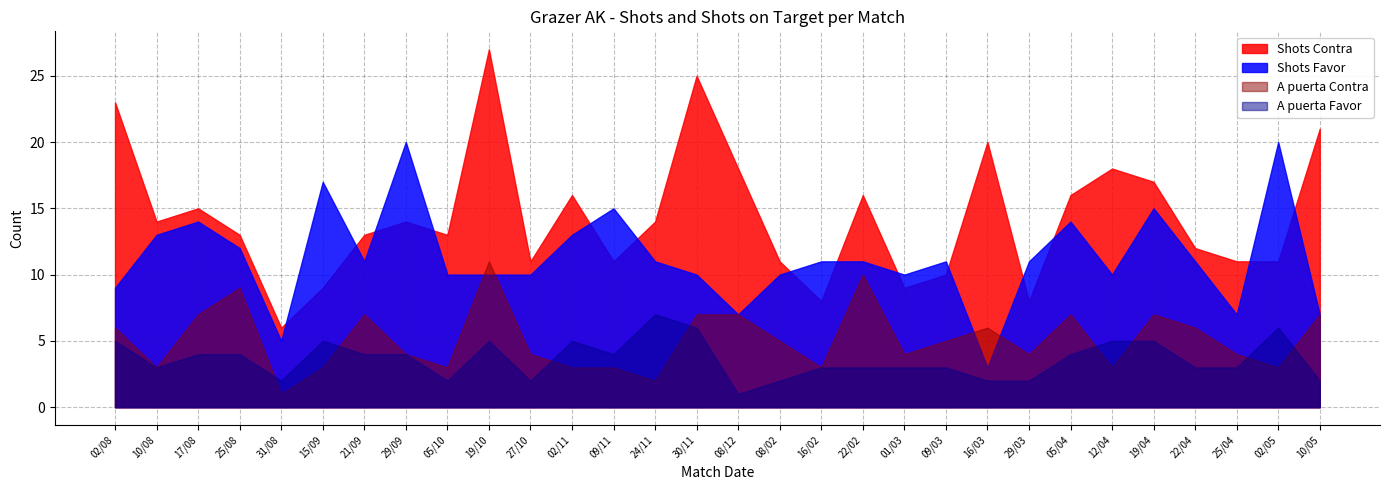

How many distinct data groups are displayed?

4